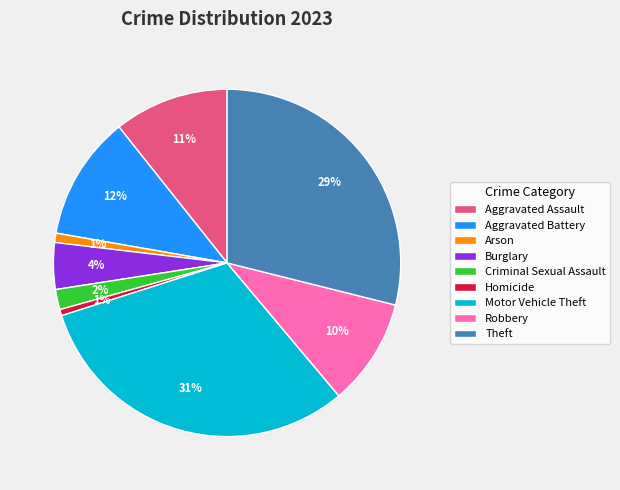

Do Motor Vehicle Theft and Aggravated Assault together represent more than half of the pie?

No